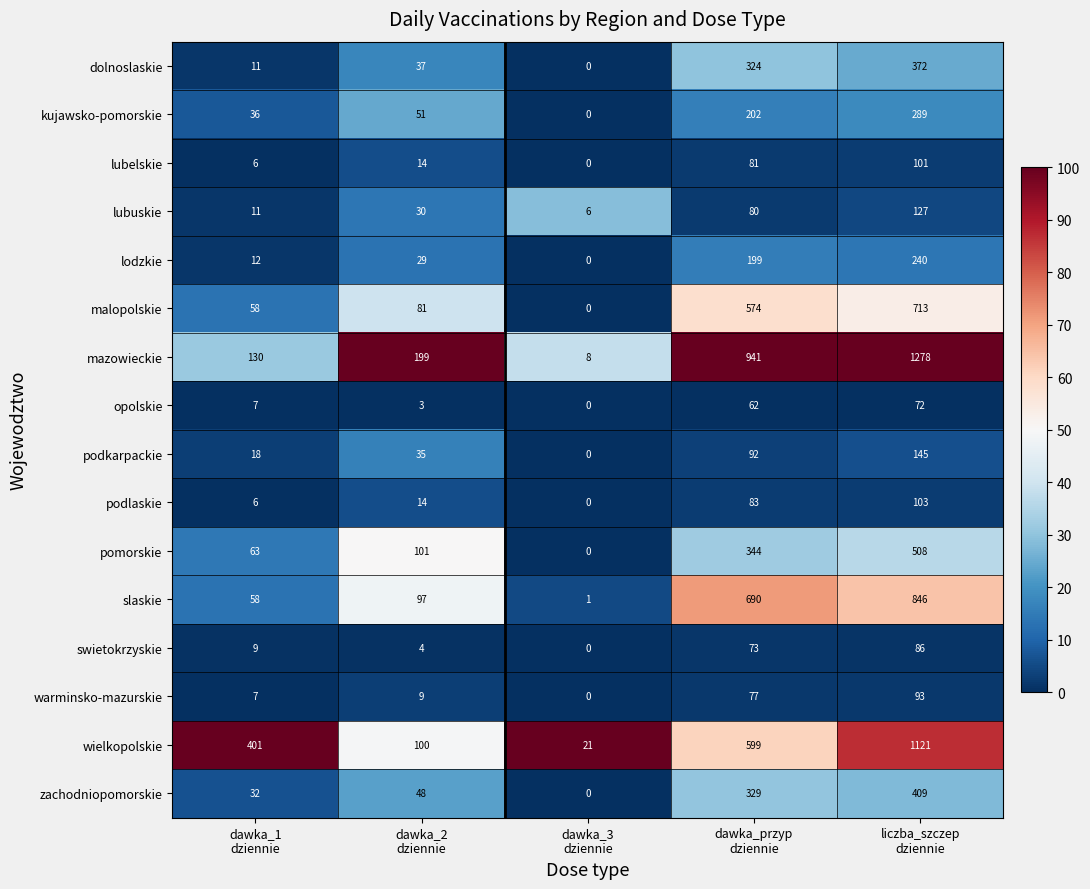

Which series has the largest total across all categories?

mazowieckie